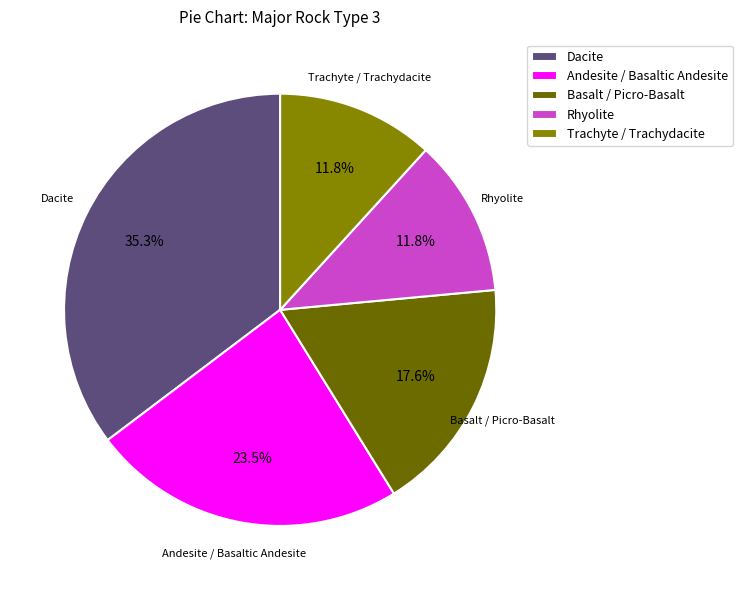

To the nearest percent, what is the average slice percentage?

20%